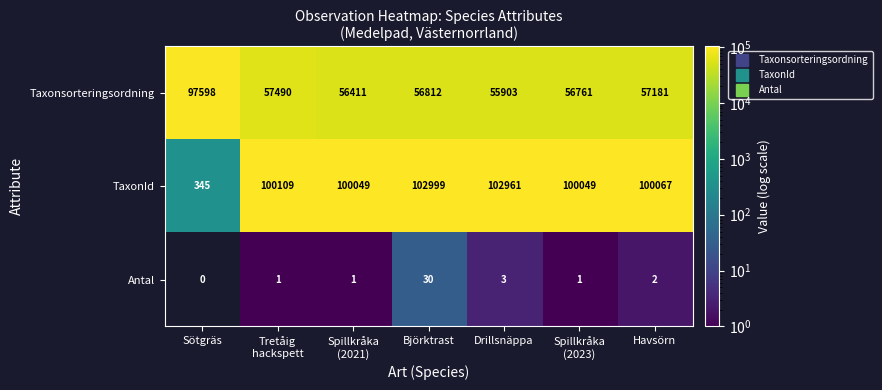

Rank the series by their average value, from lowest to highest.

Antal, Taxonsorteringsordning, TaxonId